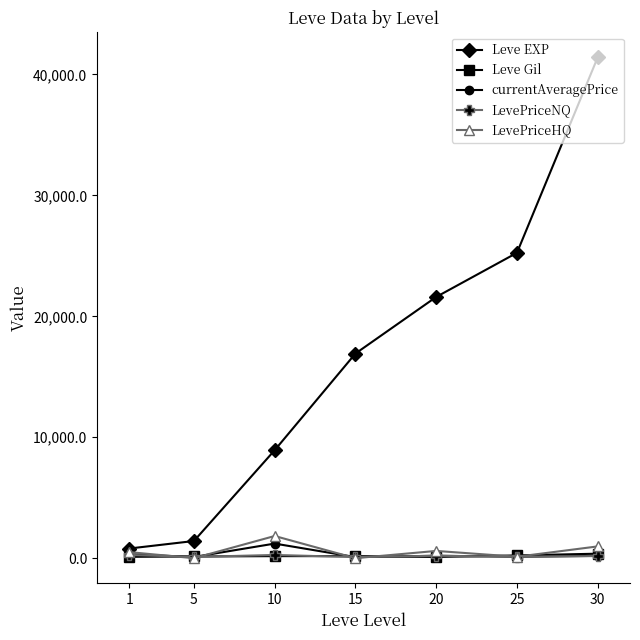

The value of Leve Gil at 20 is 101.0. True or false?

True